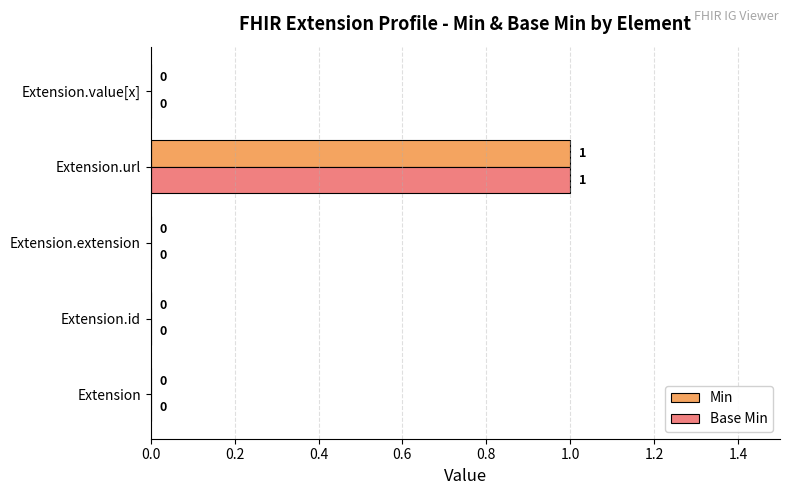

Which category has the highest value across all series?

Extension.url